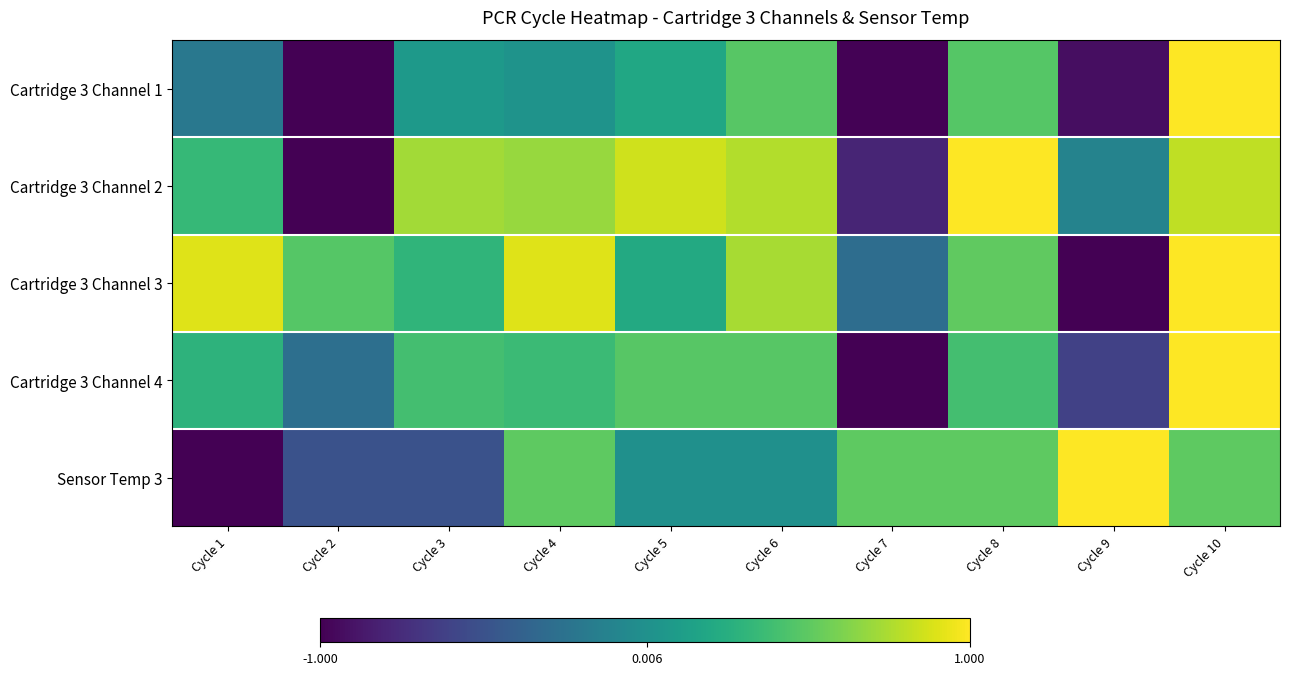

Reading left to right, what are all the values shown in this chart?

Cartridge 3 Channel 1: Cycle 1=-0.2	Cycle 2=-1.0	Cycle 3=0.1	Cycle 4=0.0	Cycle 5=0.2	Cycle 6=0.5	Cycle 7=-1.0	Cycle 8=0.5	Cycle 9=-0.9	Cycle 10=1.0
Cartridge 3 Channel 2: Cycle 1=0.3	Cycle 2=-1.0	Cycle 3=0.7	Cycle 4=0.7	Cycle 5=0.9	Cycle 6=0.8	Cycle 7=-0.8	Cycle 8=1.0	Cycle 9=-0.1	Cycle 10=0.8
Cartridge 3 Channel 3: Cycle 1=0.9	Cycle 2=0.5	Cycle 3=0.3	Cycle 4=0.9	Cycle 5=0.2	Cycle 6=0.7	Cycle 7=-0.3	Cycle 8=0.5	Cycle 9=-1.0	Cycle 10=1.0
Cartridge 3 Channel 4: Cycle 1=0.3	Cycle 2=-0.3	Cycle 3=0.4	Cycle 4=0.4	Cycle 5=0.5	Cycle 6=0.5	Cycle 7=-1.0	Cycle 8=0.4	Cycle 9=-0.6	Cycle 10=1.0
Sensor Temp 3: Cycle 1=-1.0	Cycle 2=-0.5	Cycle 3=-0.5	Cycle 4=0.5	Cycle 5=0.0	Cycle 6=0.0	Cycle 7=0.5	Cycle 8=0.5	Cycle 9=1.0	Cycle 10=0.5